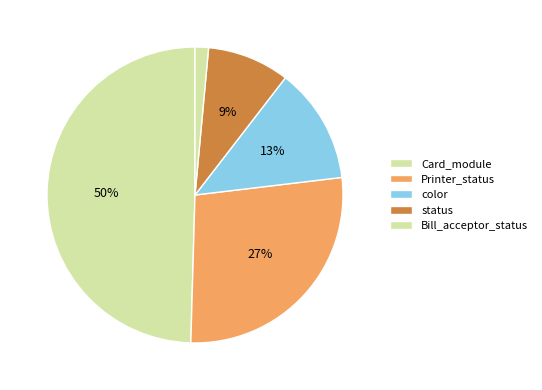

Count the number of slices in the pie.

5